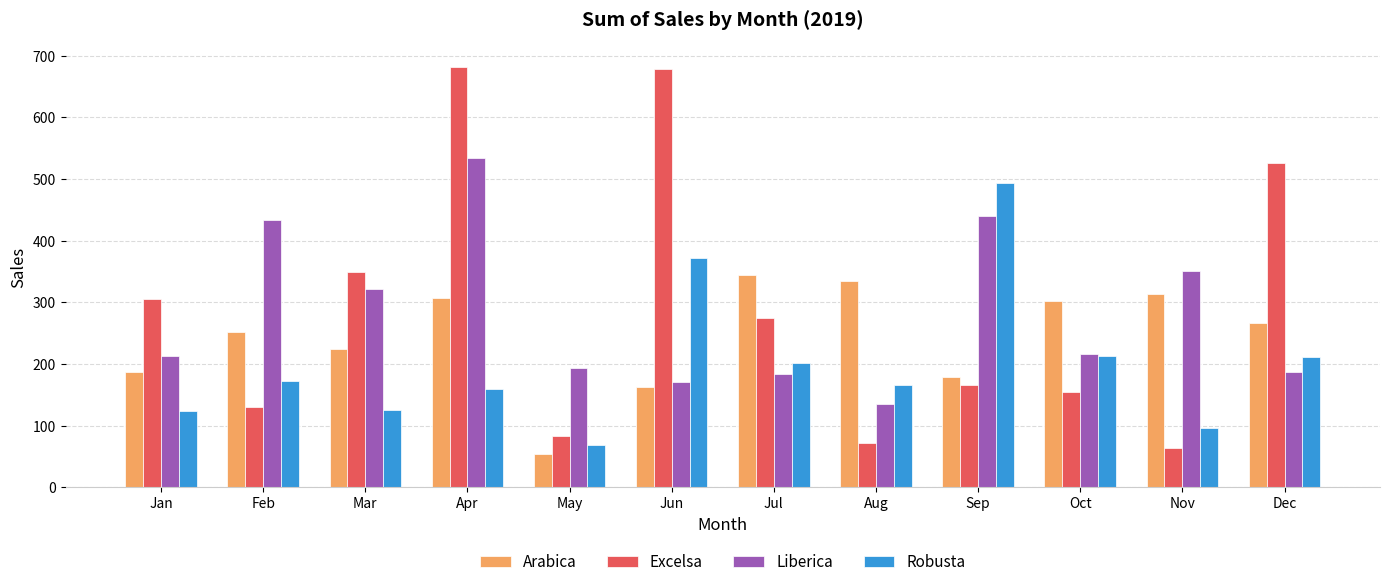

Which series changed the most between Jan and May?

Excelsa